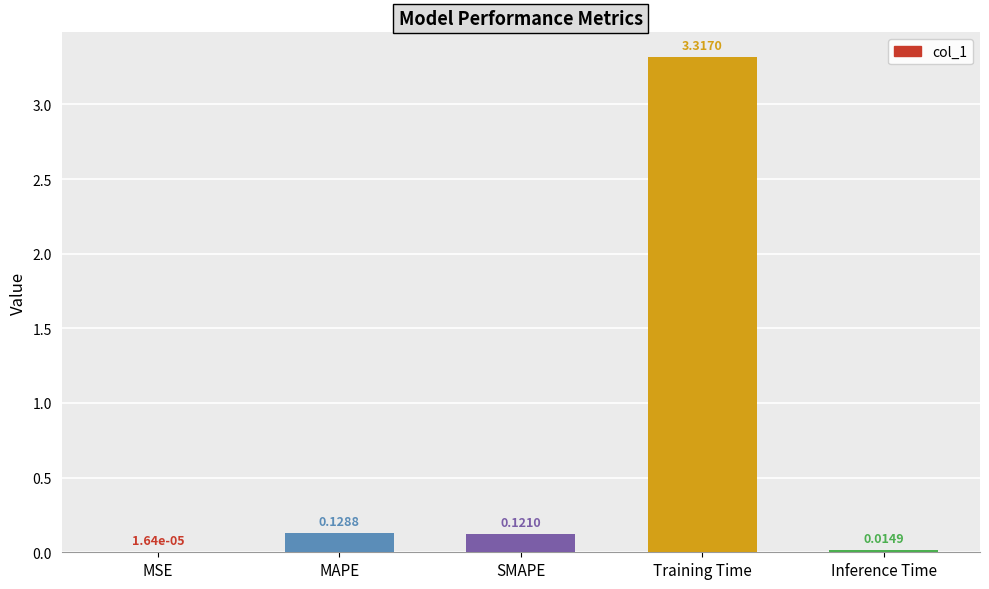

Where is the data nearest to the value 1?

MAPE